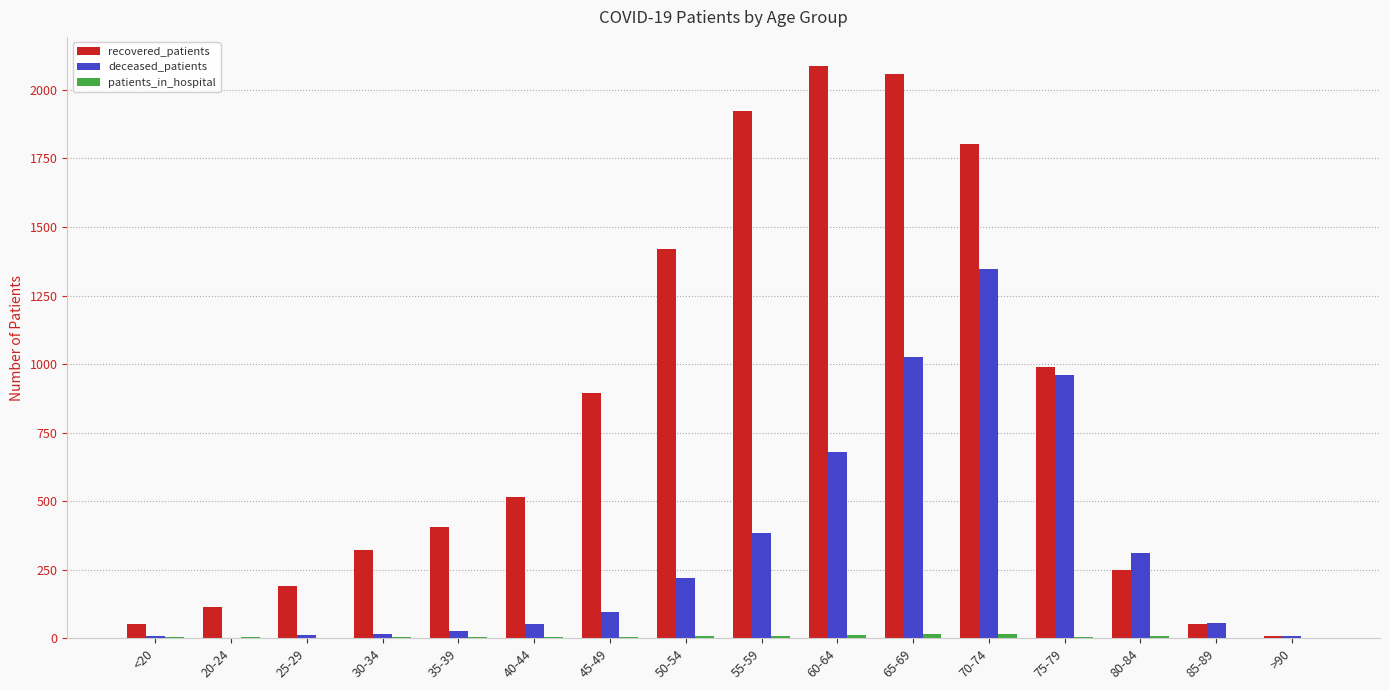

The value of recovered_patients at 75-79 is 1330. True or false?

False